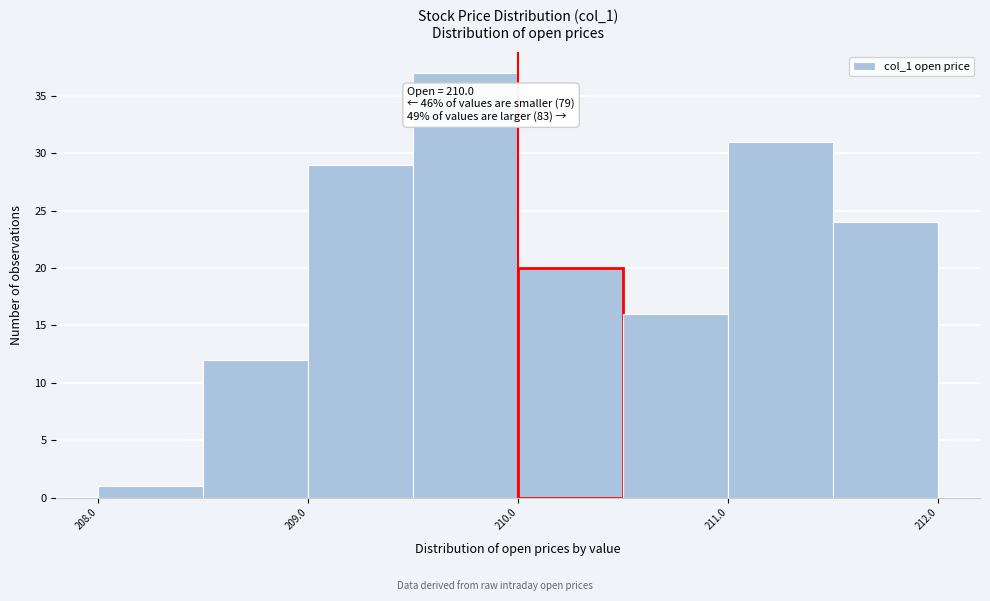

Which range on the x-axis has the tallest bar?

209.5 to 210.0